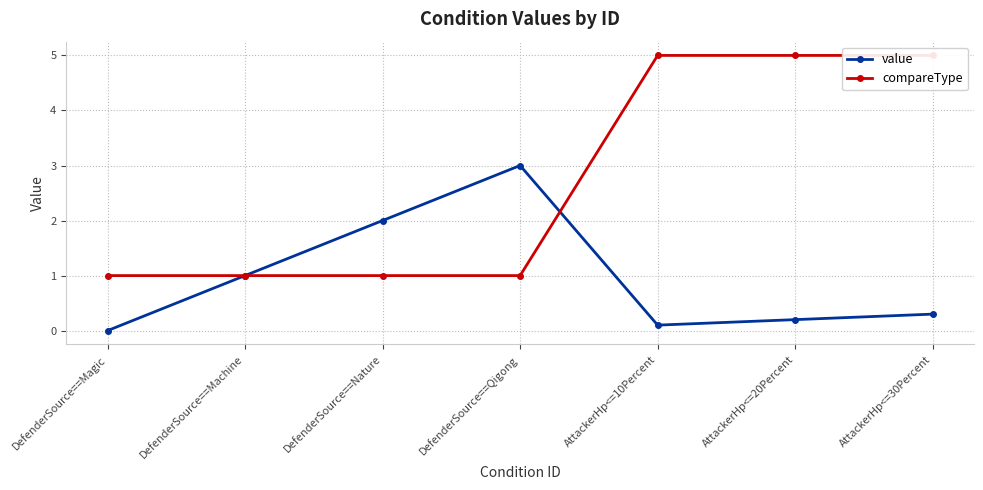

At which category is the sum across all series the highest?

AttackerHp<=30Percent